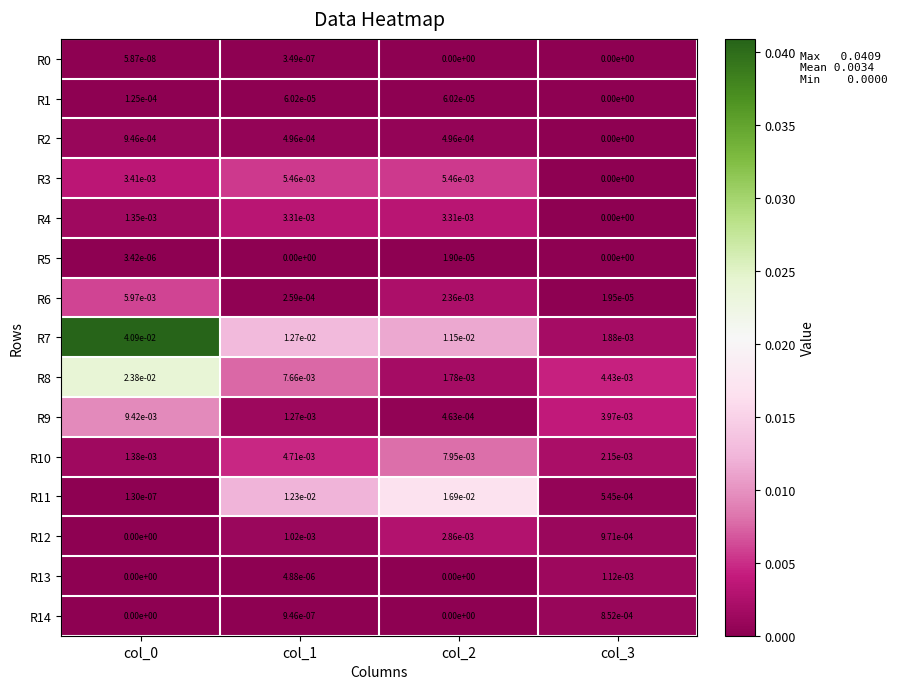

The value of R8 at col_3 is 0.0. True or false?

True